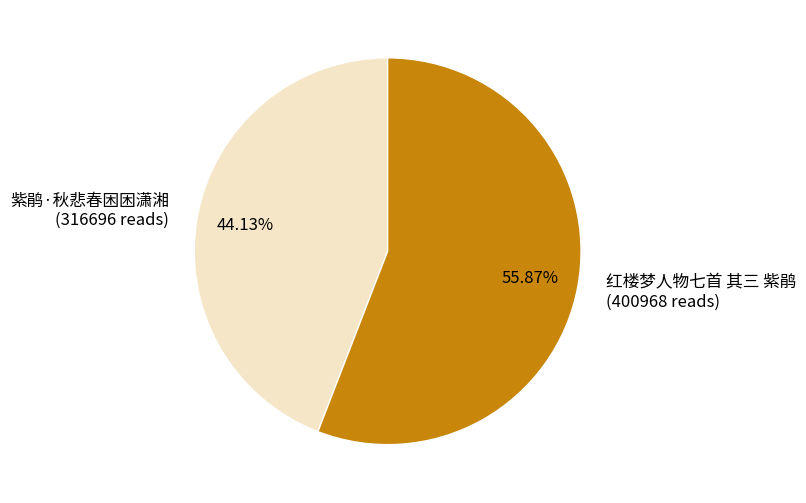

Which has a higher value, 红楼梦人物七首 其三 紫鹃 or 紫鹃·秋悲春困困潇湘?

红楼梦人物七首 其三 紫鹃